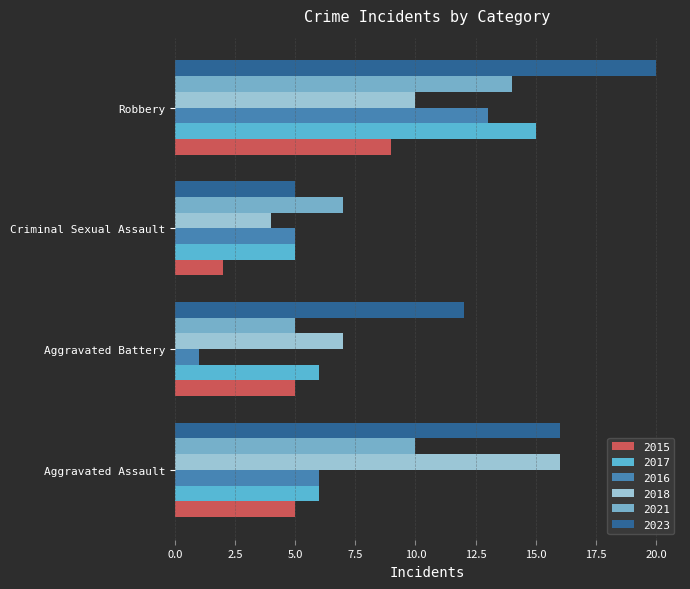

What position from the left is Criminal Sexual Assault?

3